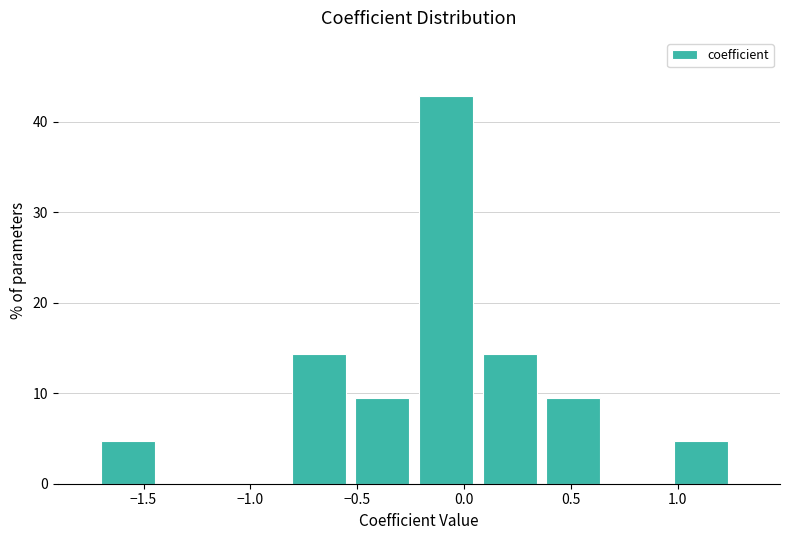

Reading left to right, list every bar in this chart as the range it spans on the x-axis followed by its height. Neither the bar edges nor the heights are printed on the chart, so give them approximately, as read against the axes.

-1.7 to -1.4: 5
-1.4 to -1.1: 0
-1.1 to -0.8: 0
-0.8 to -0.5: 14
-0.5 to -0.2: 10
-0.2 to 0.1: 43
0.1 to 0.4: 14
0.4 to 0.7: 10
0.7 to 1.0: 0
1.0 to 1.3: 5